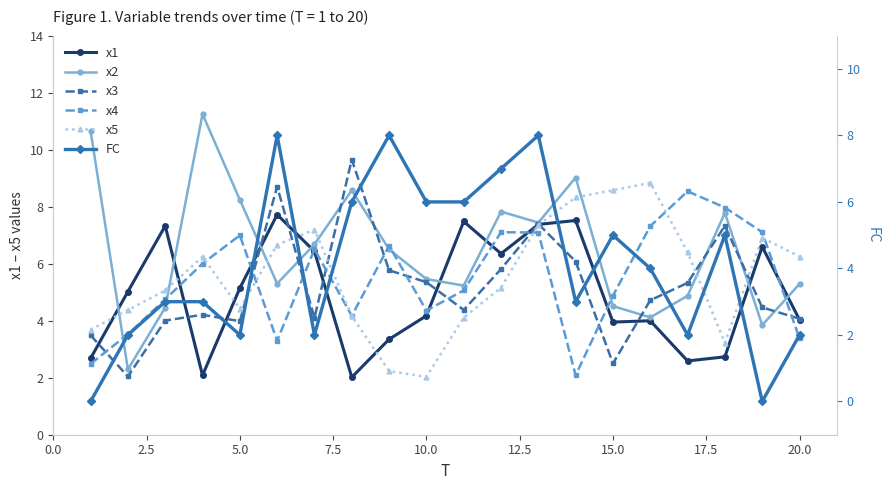

Is it true that x3 equals 1.1 at 20.0?

False